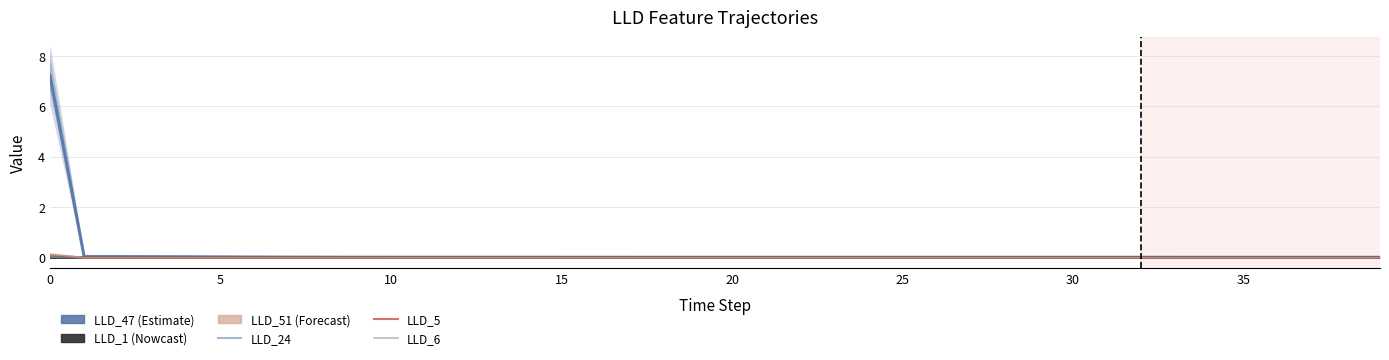

Reading right to left, transcribe all the data shown in this chart.

LLD_47: 0.0	0.0	0.0	0.0	0.0	0.0	0.0	0.0	0.0	0.0	0.0	0.0	0.0	0.0	0.0	0.0	0.0	0.0	0.0	0.0	0.0	0.0	0.0	0.0	0.0	0.0	0.0	0.0	0.0	0.0	0.0	0.0	0.0	0.0	0.0	0.0	0.0	0.0	0.0	7.2
LLD_1: 0.0	0.0	0.0	0.0	0.0	0.0	0.0	0.0	0.0	0.0	0.0	0.0	0.0	0.0	0.0	0.0	0.0	0.0	0.0	0.0	0.0	0.0	0.0	0.0	0.0	0.0	0.0	0.0	0.0	0.0	0.0	0.0	0.0	0.0	0.0	0.0	0.0	0.0	0.0	0.0
LLD_24: -0.0	-0.0	-0.0	-0.0	-0.0	-0.0	-0.0	-0.0	-0.0	-0.0	-0.0	-0.0	-0.0	-0.0	-0.0	-0.0	-0.0	-0.0	-0.0	-0.0	-0.0	-0.0	-0.0	-0.0	-0.0	-0.0	-0.0	-0.0	-0.0	-0.0	-0.0	-0.0	-0.0	-0.0	-0.0	0.0	0.0	0.0	0.0	0.0
LLD_5: 0.0	0.0	0.0	0.0	0.0	0.0	0.0	0.0	0.0	0.0	0.0	0.0	0.0	0.0	0.0	0.0	0.0	0.0	0.0	0.0	0.0	0.0	0.0	0.0	0.0	0.0	0.0	0.0	0.0	0.0	0.0	0.0	0.0	0.0	-0.0	-0.0	-0.0	-0.0	-0.0	0.1
LLD_6: -0.0	-0.0	-0.0	-0.0	-0.0	-0.0	-0.0	-0.0	-0.0	-0.0	-0.0	-0.0	-0.0	-0.0	-0.0	-0.0	-0.0	-0.0	-0.0	-0.0	-0.0	-0.0	-0.0	-0.0	-0.0	-0.0	-0.0	-0.0	-0.0	-0.0	-0.0	-0.0	-0.0	-0.0	-0.0	-0.0	0.0	0.0	-0.0	0.1
LLD_51: 0.0	0.0	0.0	0.0	0.0	0.0	0.0	0.0	0.0	0.0	0.0	0.0	0.0	0.0	0.0	0.0	0.0	0.0	0.0	0.0	0.0	0.0	0.0	0.0	0.0	0.0	0.0	0.0	0.0	-0.0	-0.0	-0.0	-0.0	-0.0	-0.0	-0.0	0.0	0.0	-0.0	0.1